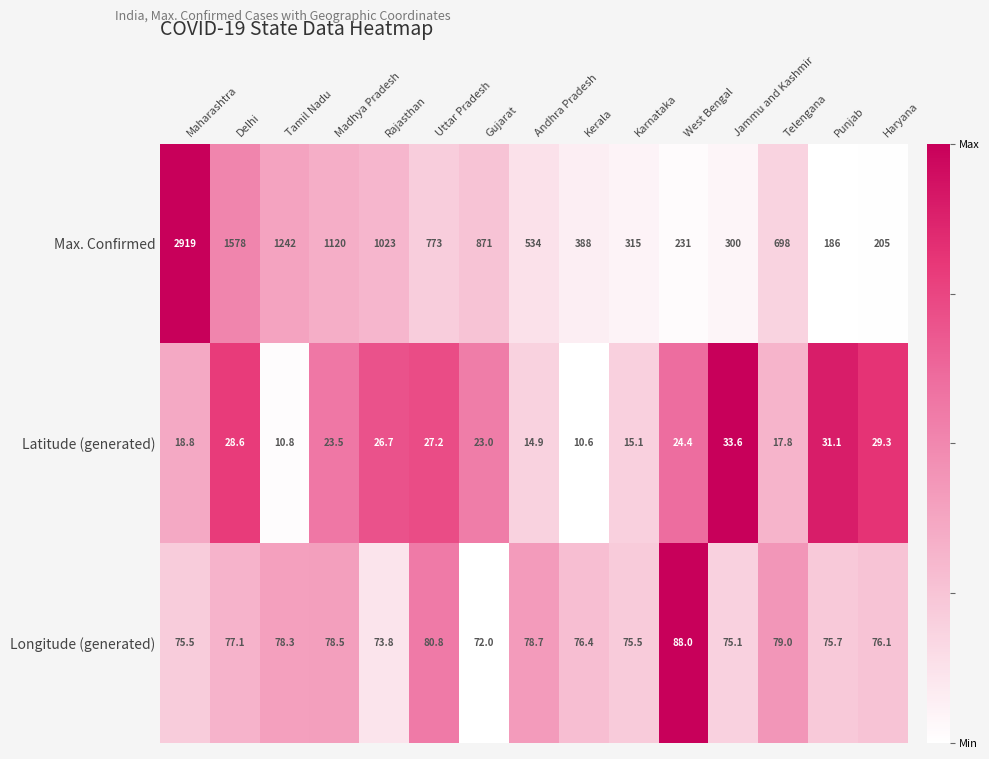

What is the maximum value shown in the chart?

2919.0